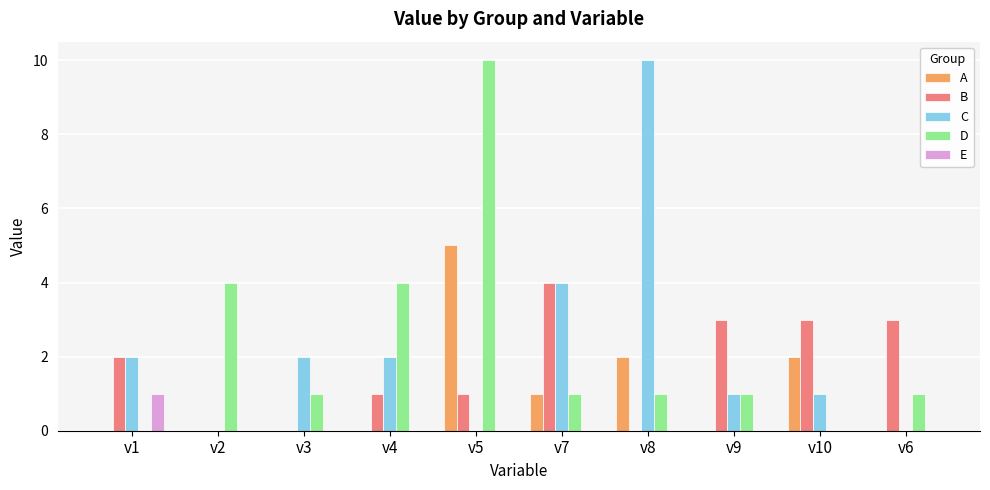

True or false: C has a value of 0 at v6.

True